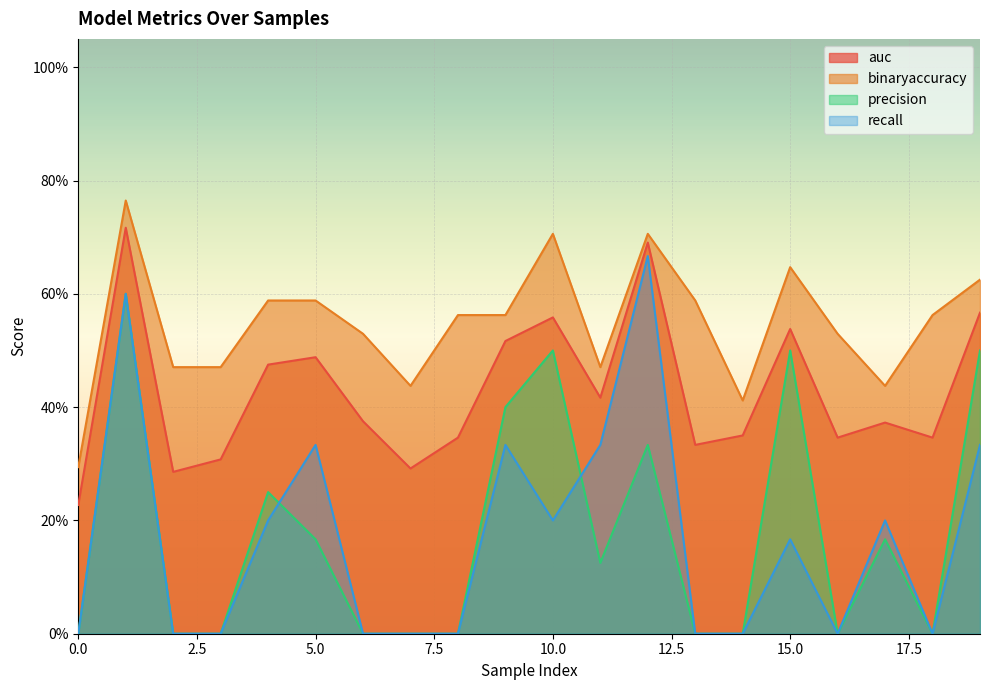

How many categories are shown in the chart?

20